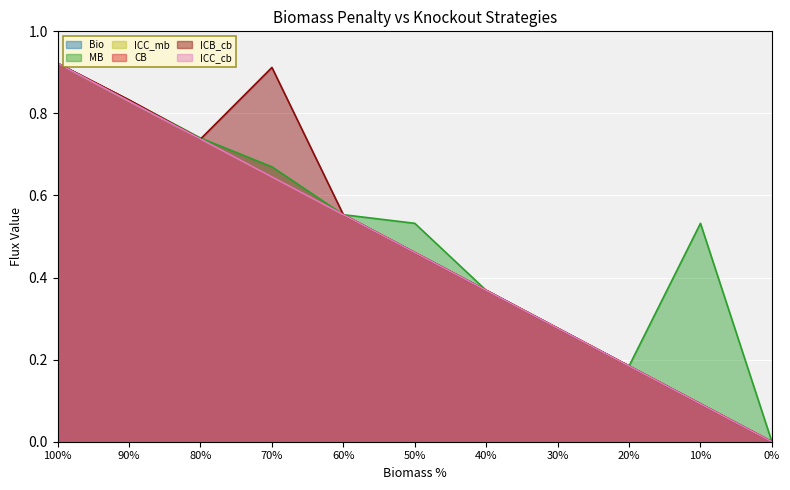

Where is the first local minimum for MB?

20%